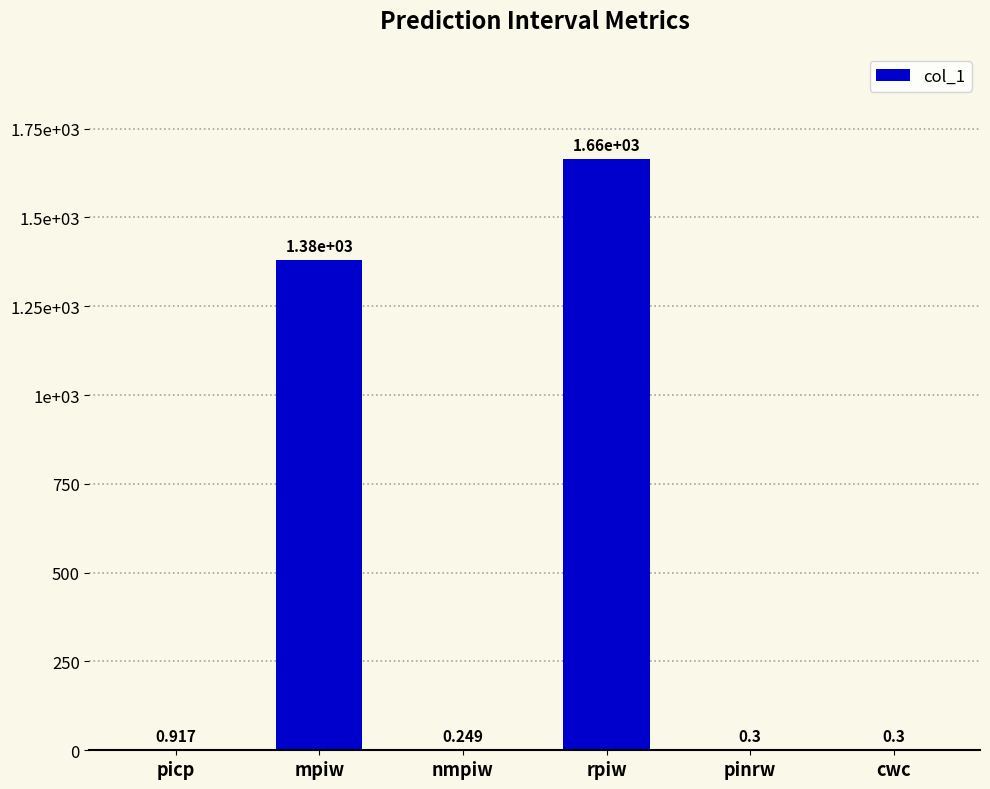

Between nmpiw and mpiw, which is larger?

mpiw